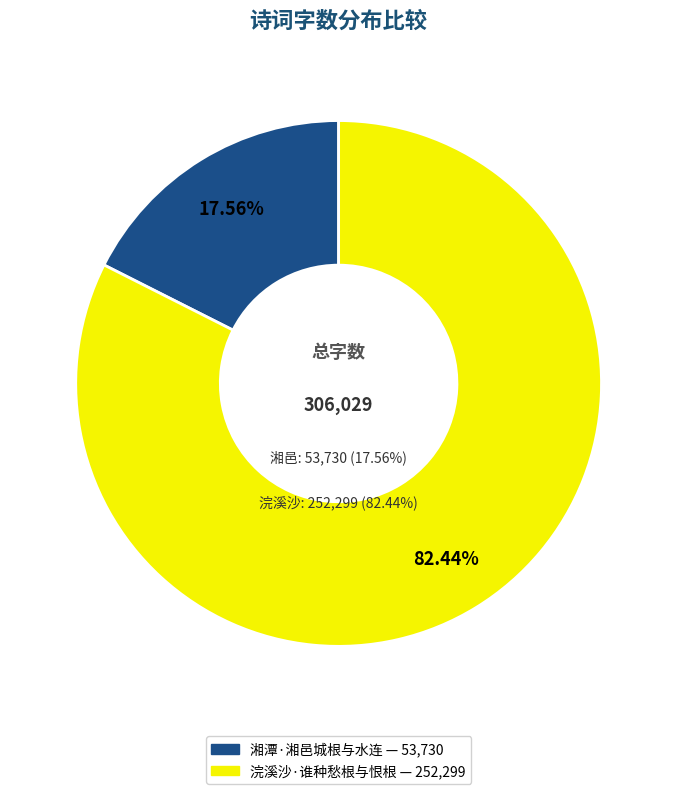

To the nearest percent, what is the difference between the largest and smallest slice percentages?

65%